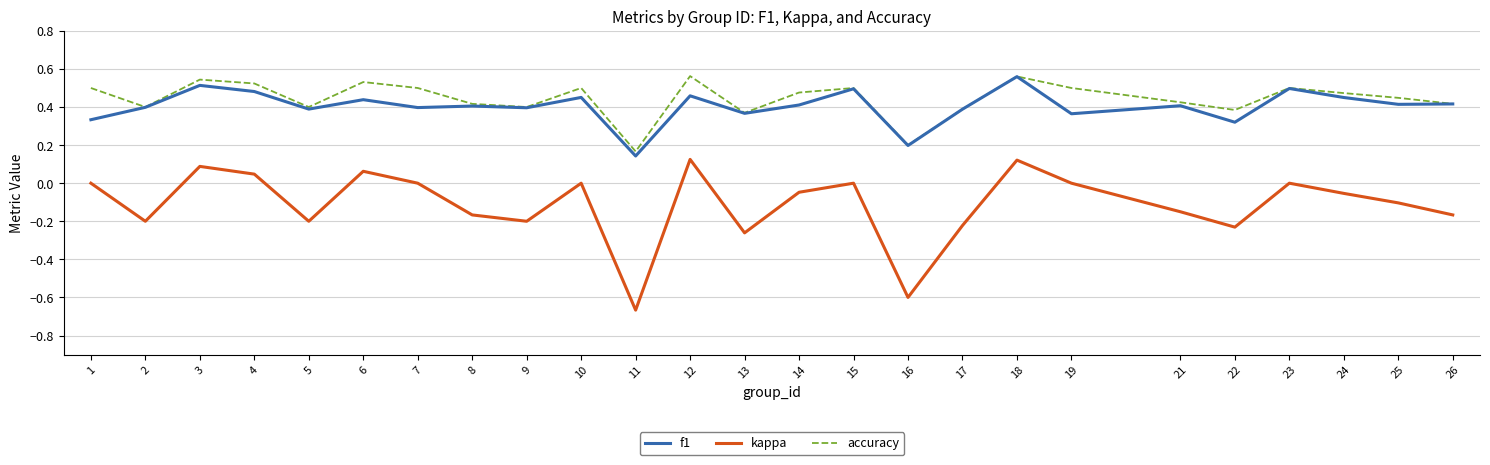

Which series has the largest range (max minus min)?

kappa